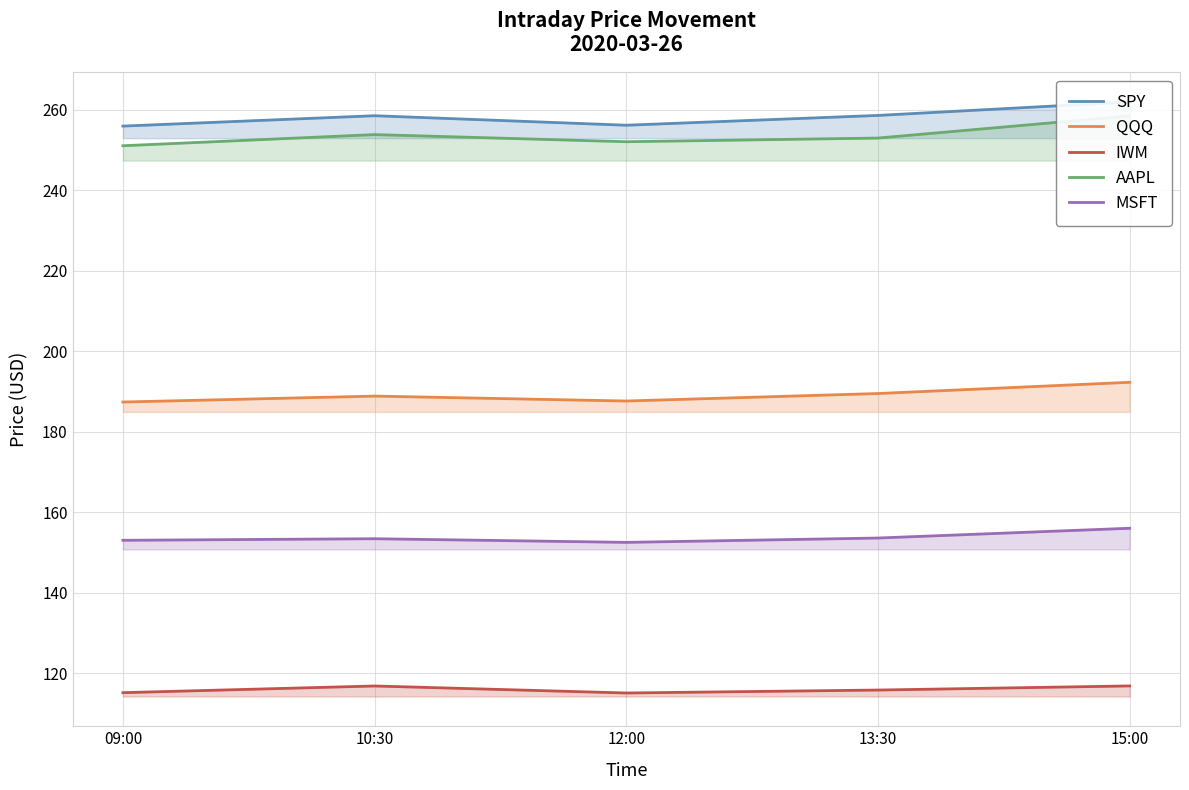

How many interior local valleys does the IWM series have?

1